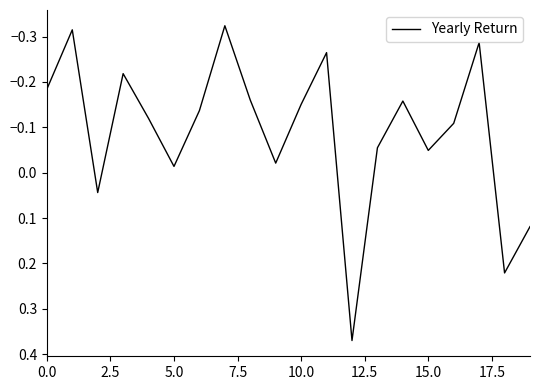

What is the smallest value displayed?

-0.3